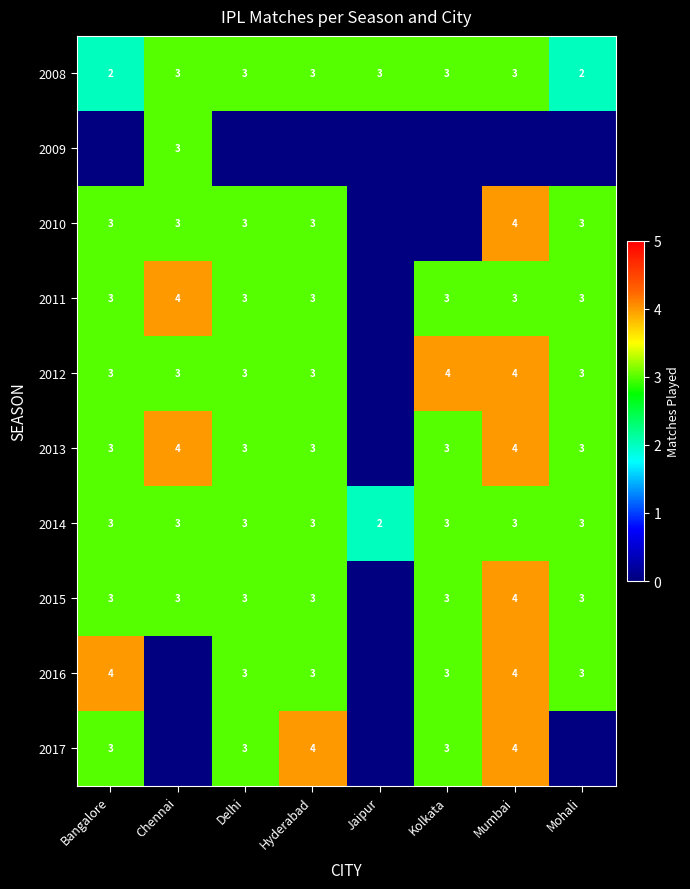

True or false: 2013 has a value of 4 at Chennai.

True